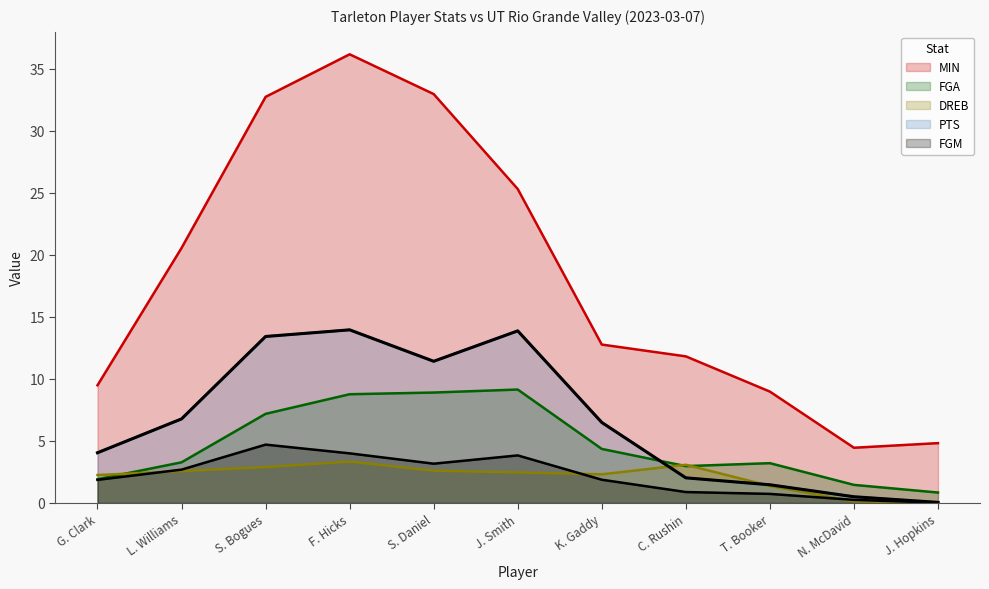

At which category is the sum across all series the highest?

F. Hicks